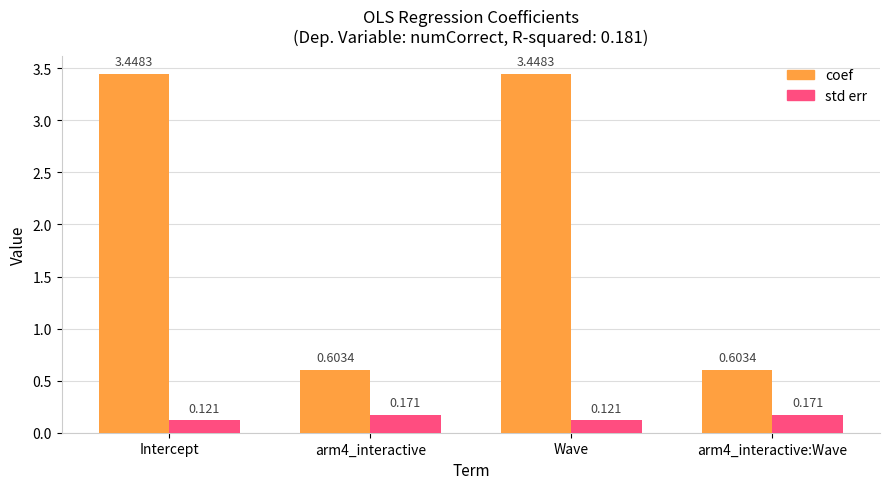

Which series changed the most between Intercept and arm4_interactive?

coef